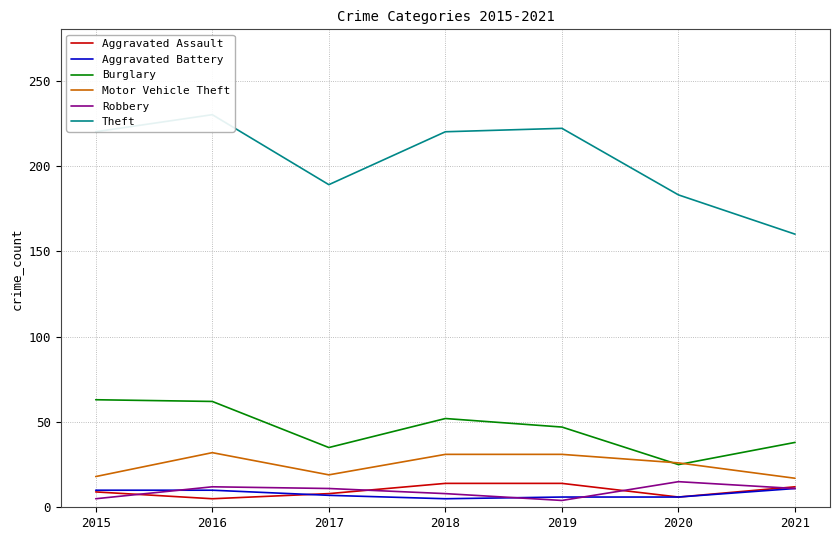

Reading left to right, transcribe all the data shown in this chart.

Aggravated Assault: 9	5	8	14	14	6	12
Aggravated Battery: 10	10	7	5	6	6	11
Burglary: 63	62	35	52	47	25	38
Motor Vehicle Theft: 18	32	19	31	31	26	17
Robbery: 5	12	11	8	4	15	11
Theft: 220	230	189	220	222	183	160